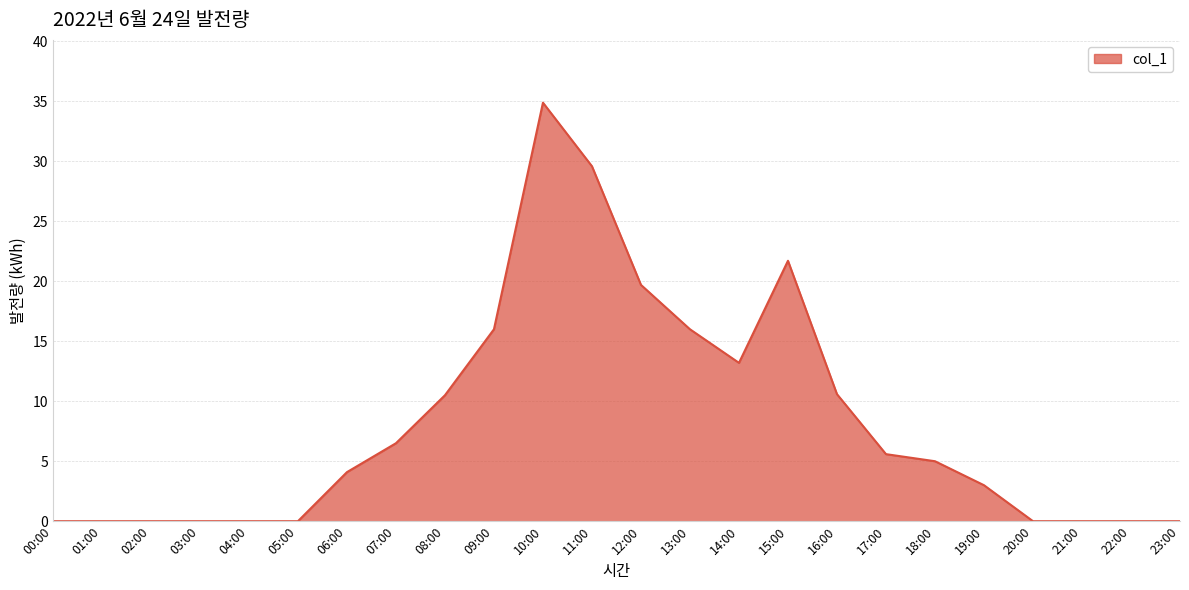

The value at 03:00 is 0.0. True or false?

True